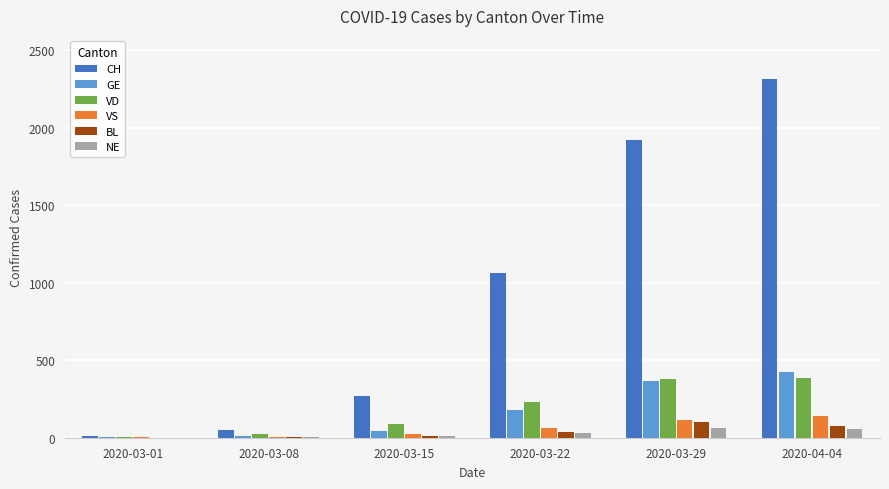

What is the spread (max minus min) of values at 2020-03-08?

45